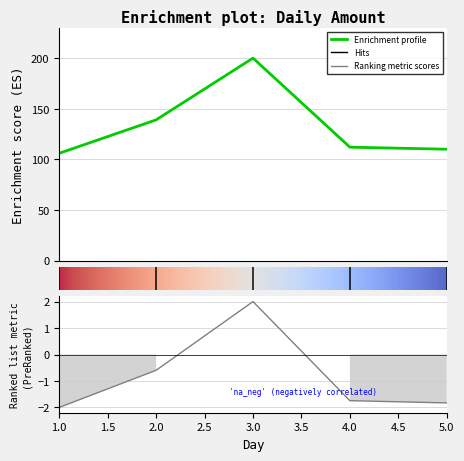

What is the maximum value shown in the chart?

200